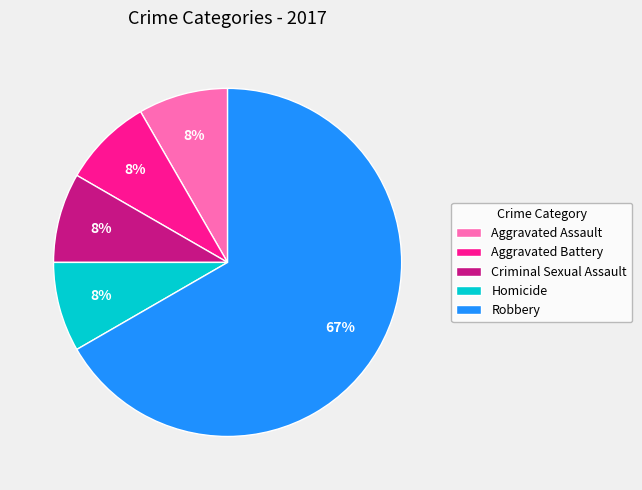

Which category has the biggest portion of the pie?

Robbery